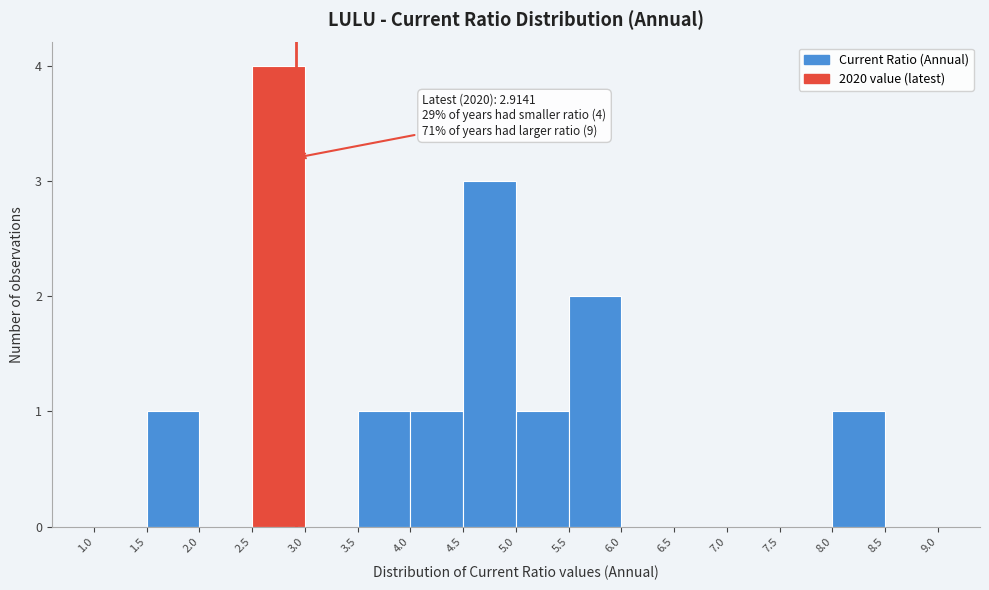

Over which range of the x-axis is the bar tallest?

2.5 to 3.0